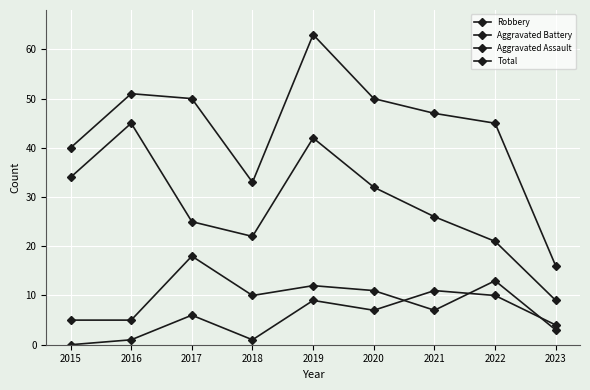

True or false: Total and Robbery intersect in this chart.

False